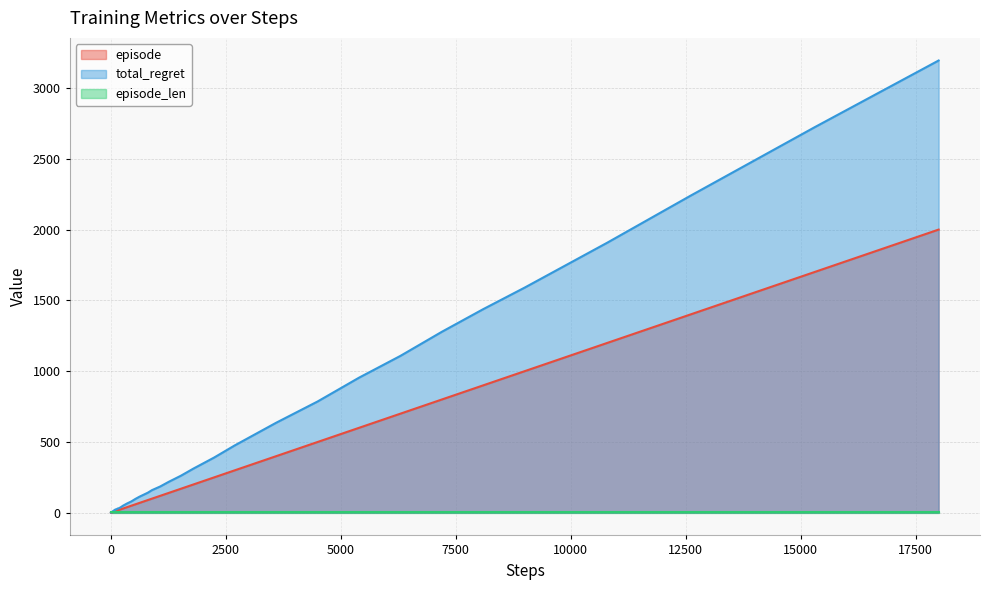

True or false: episode and total_regret intersect in this chart.

False